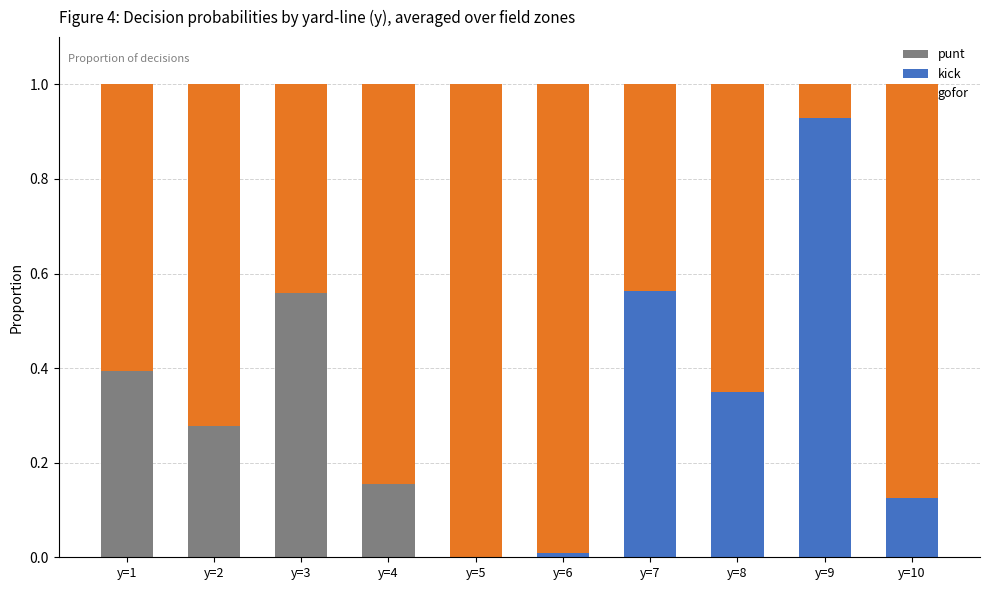

What is the total value across all series at y=3?

1.0